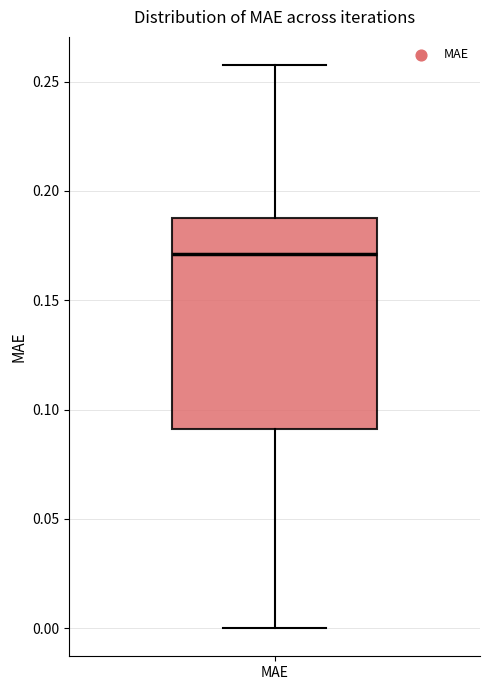

Where does the median line of the box for MAE sit on the y-axis? The values are not printed on the chart, so give them approximately, as read against the axis.

0.17